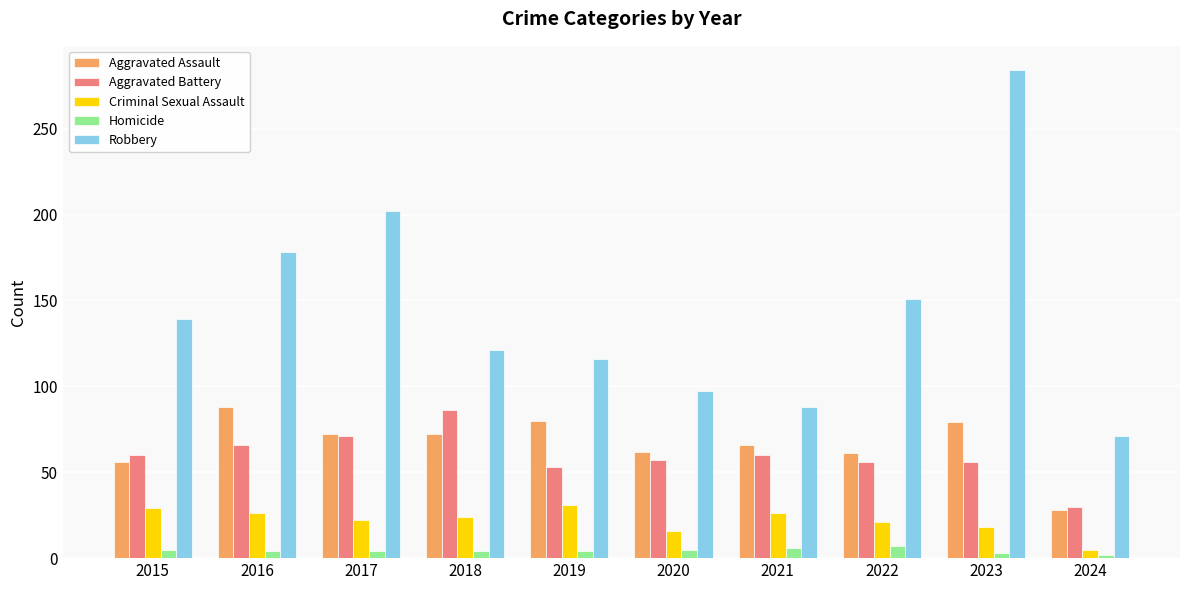

At which label does Aggravated Assault reach its minimum?

2024